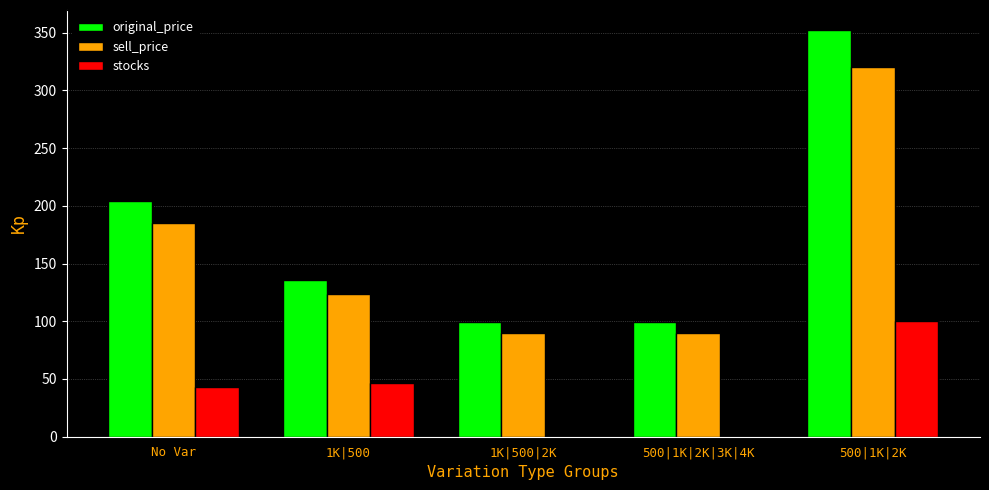

What is the highest value of the original_price series?

352.0